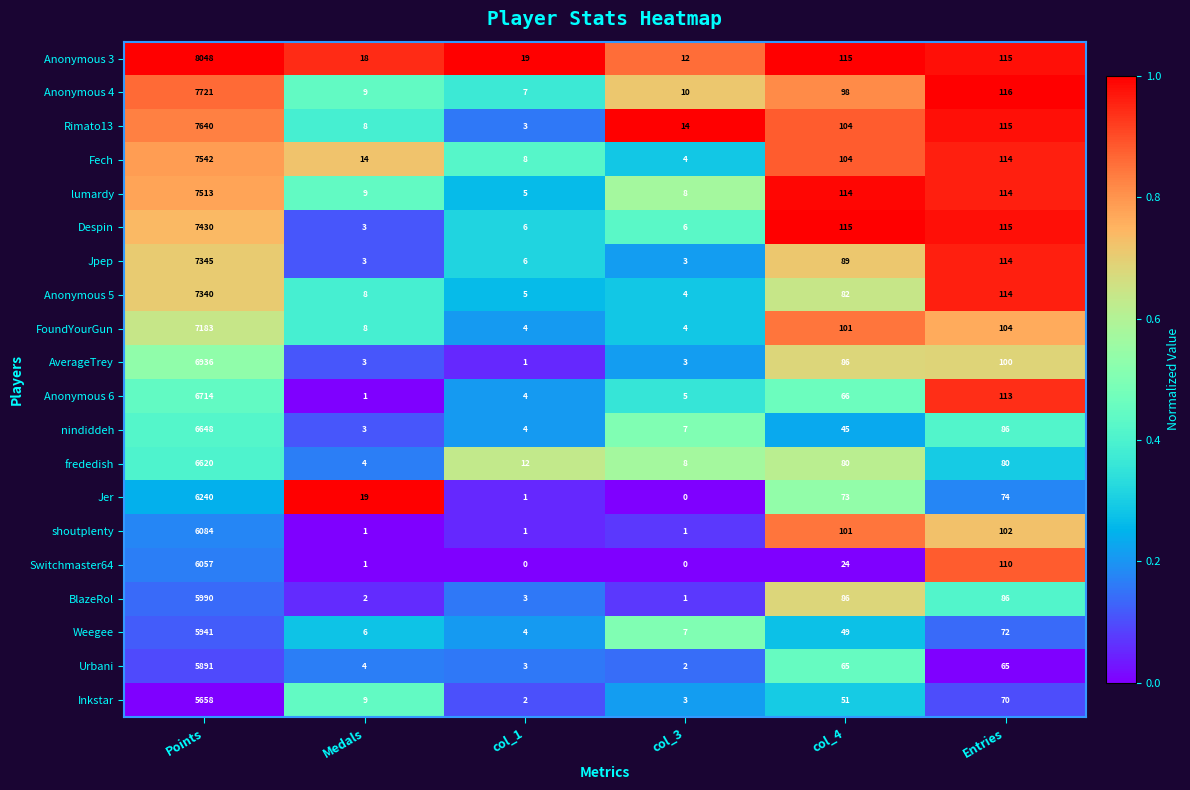

What is the sum of all lumardy values?

7763